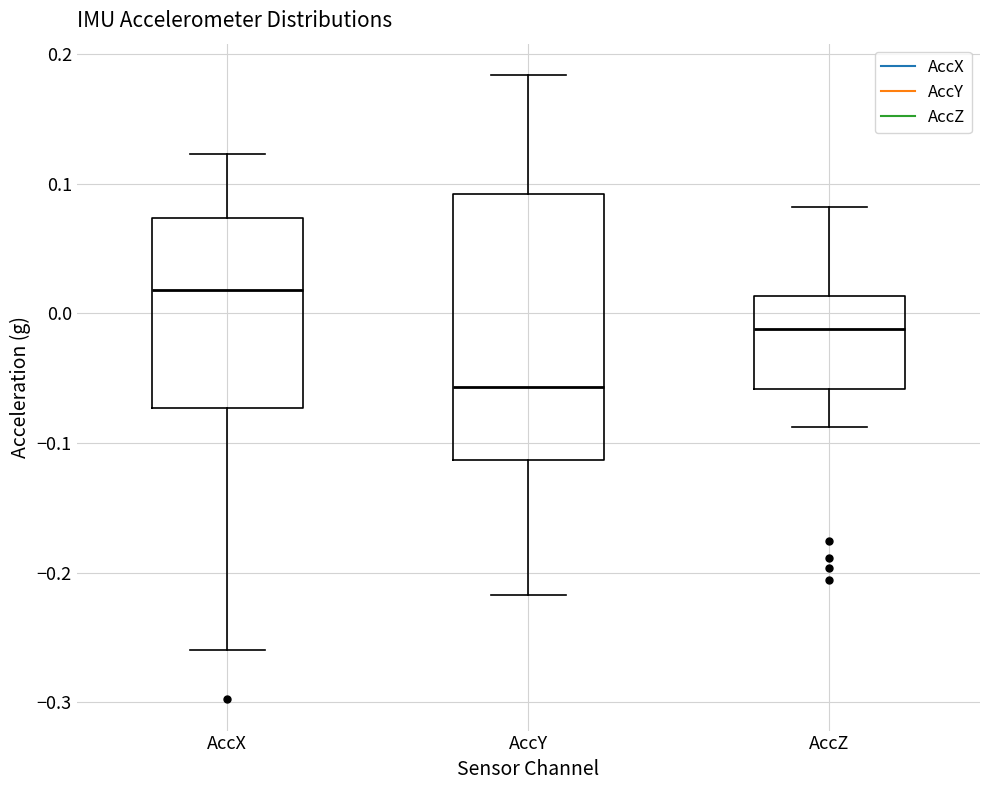

Where does the median line of the box for AccX sit on the y-axis? The values are not printed on the chart, so give them approximately, as read against the axis.

0.02